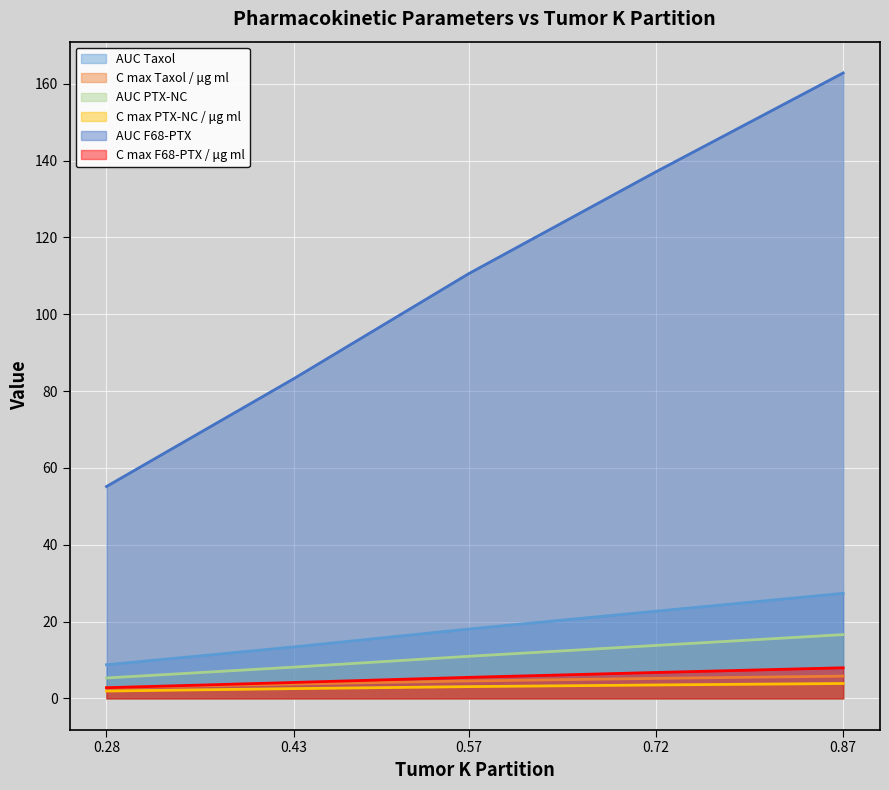

What is the value of the C max PTX-NC / μg ml point at the 1st from the left?

1.9